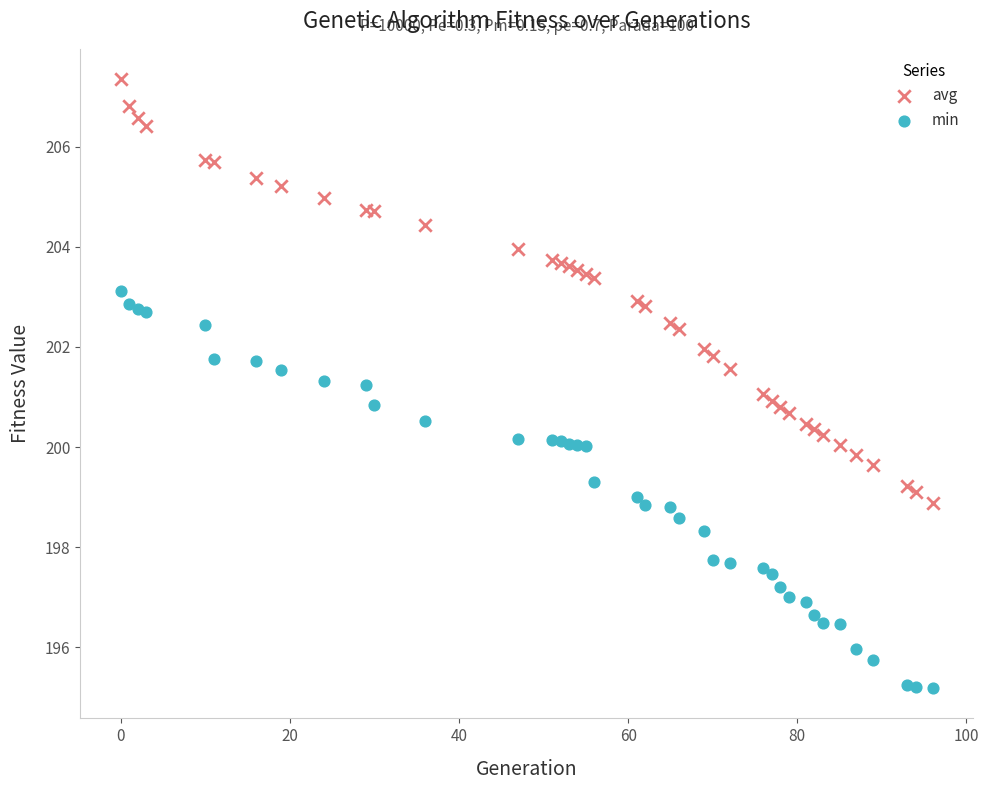

Which series reaches the minimum Y coordinate?

min